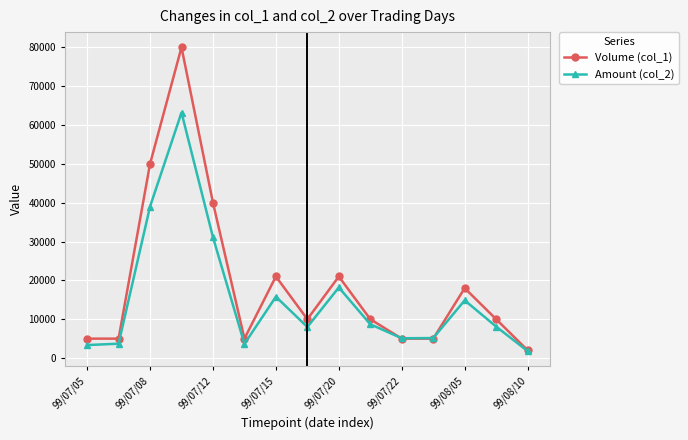

Which series has the largest range (max minus min)?

Volume (col_1)